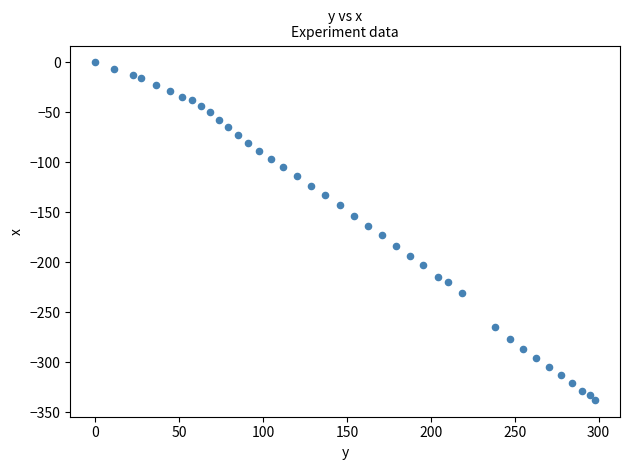

What is the range of Y values (max minus min)?

337.7